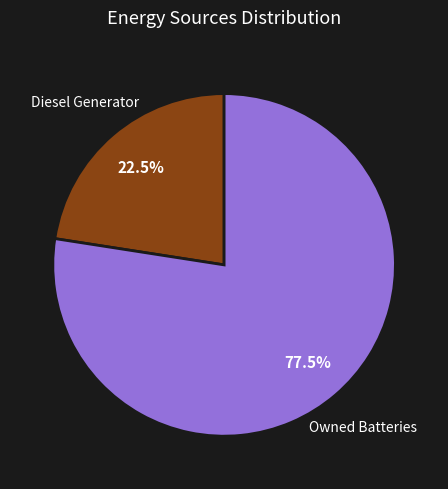

Does any single category account for the majority?

Yes